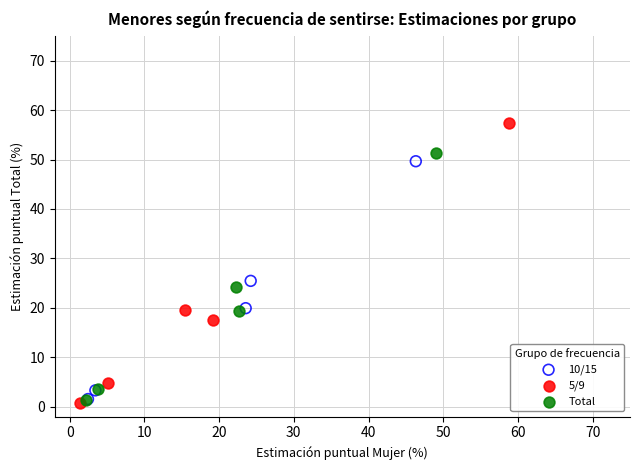

Which series reaches the minimum Y coordinate?

5/9